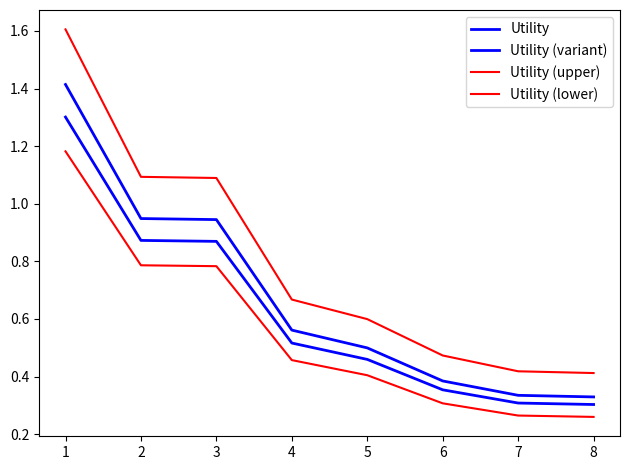

Reading left to right, list all the values displayed in this chart.

Utility: 1=1.4	2=0.9	3=0.9	4=0.6	5=0.5	6=0.4	7=0.3	8=0.3
Utility (variant): 1=1.3	2=0.9	3=0.9	4=0.5	5=0.5	6=0.4	7=0.3	8=0.3
Utility (upper): 1=1.6	2=1.1	3=1.1	4=0.7	5=0.6	6=0.5	7=0.4	8=0.4
Utility (lower): 1=1.2	2=0.8	3=0.8	4=0.5	5=0.4	6=0.3	7=0.3	8=0.3